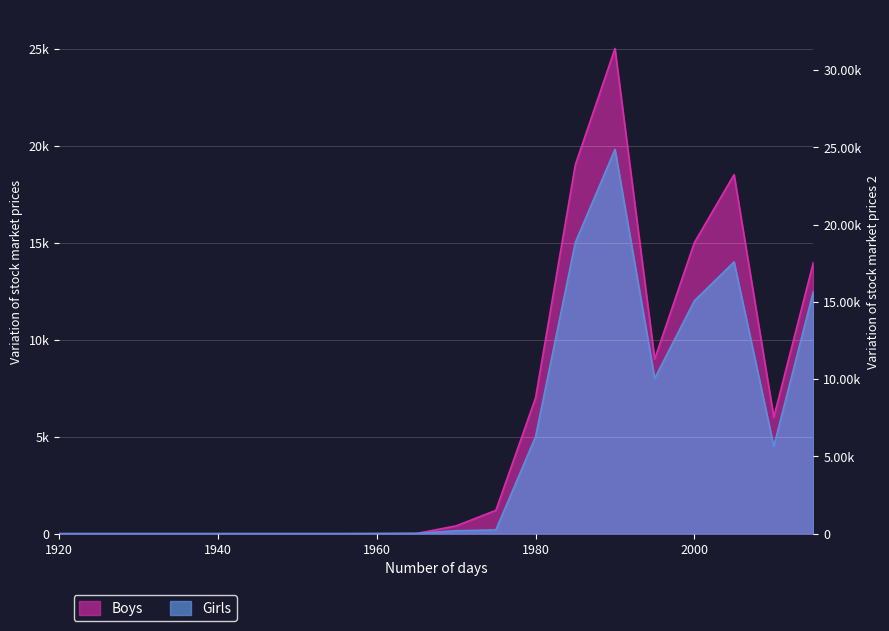

Where do Boys and Girls first cross each other?

1965 and 1970